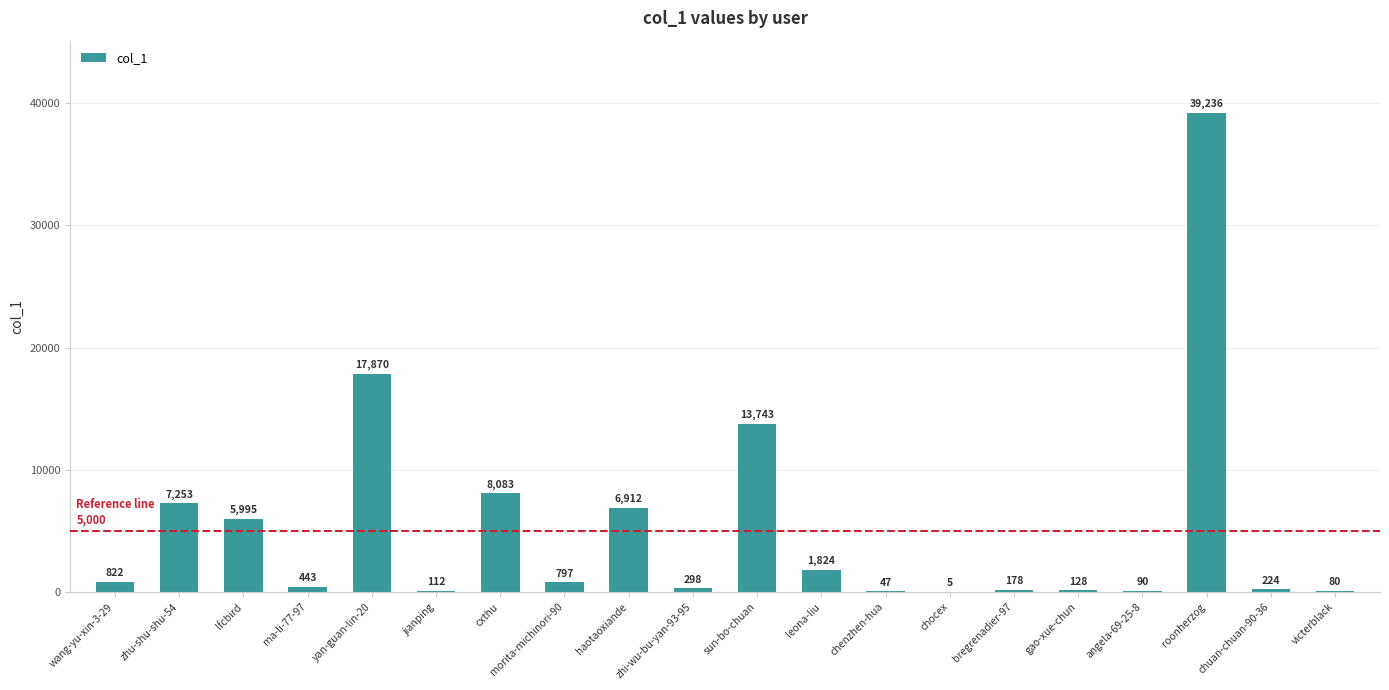

Which category has the highest value across all series?

roonherzog